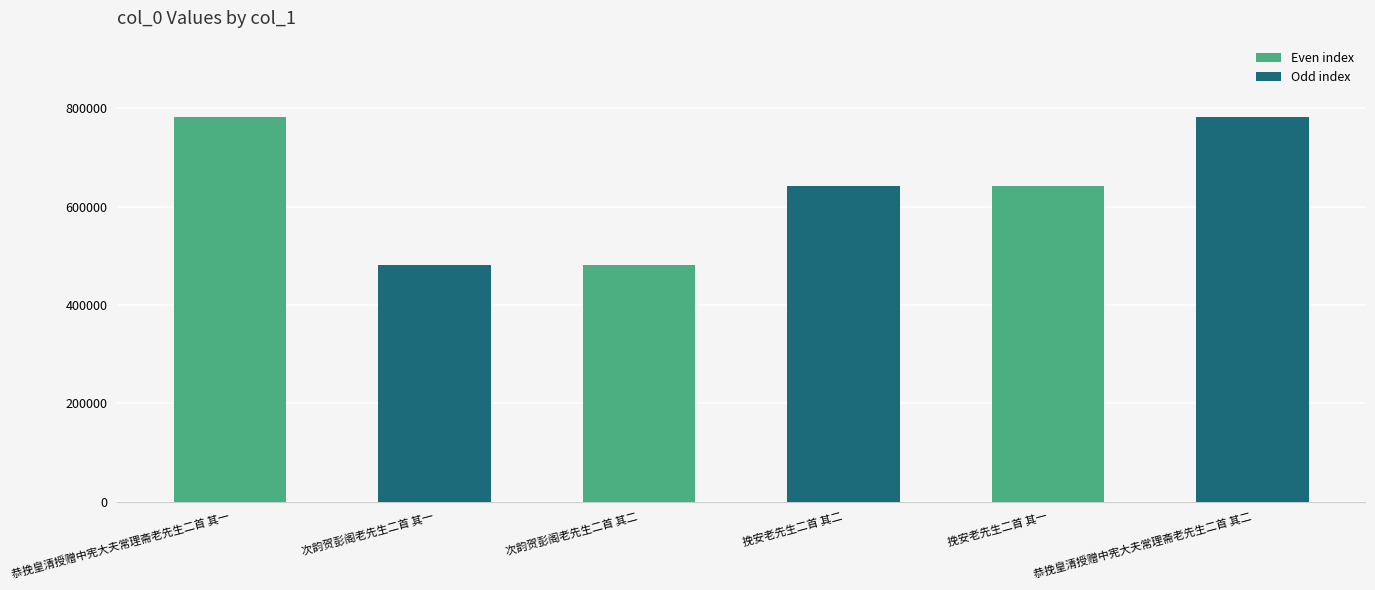

What is the value of the 2nd bar from the left?

480188